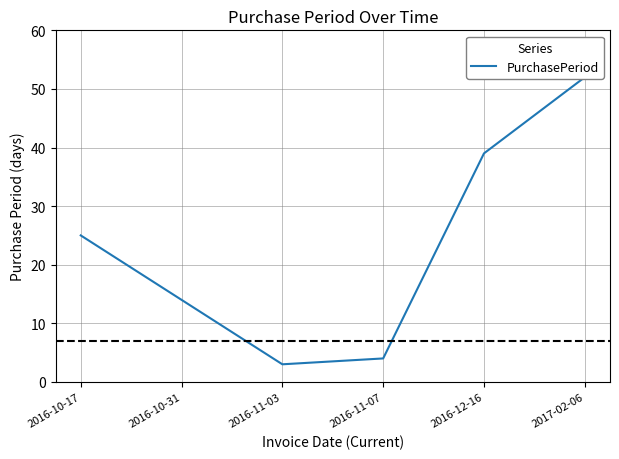

What is the label of the 4th point from the right?

2016-11-03